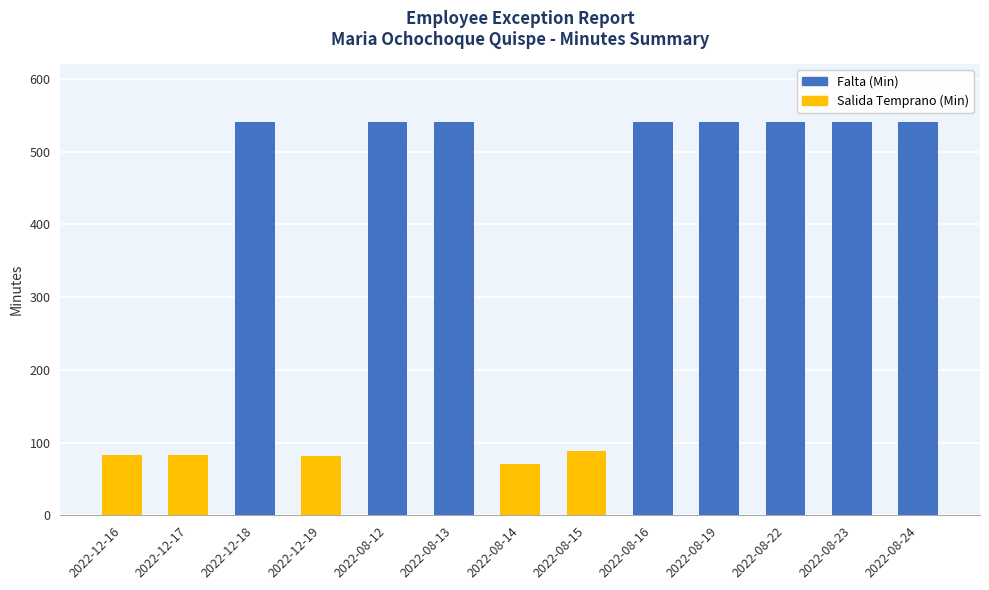

Count the number of data series in this chart.

2